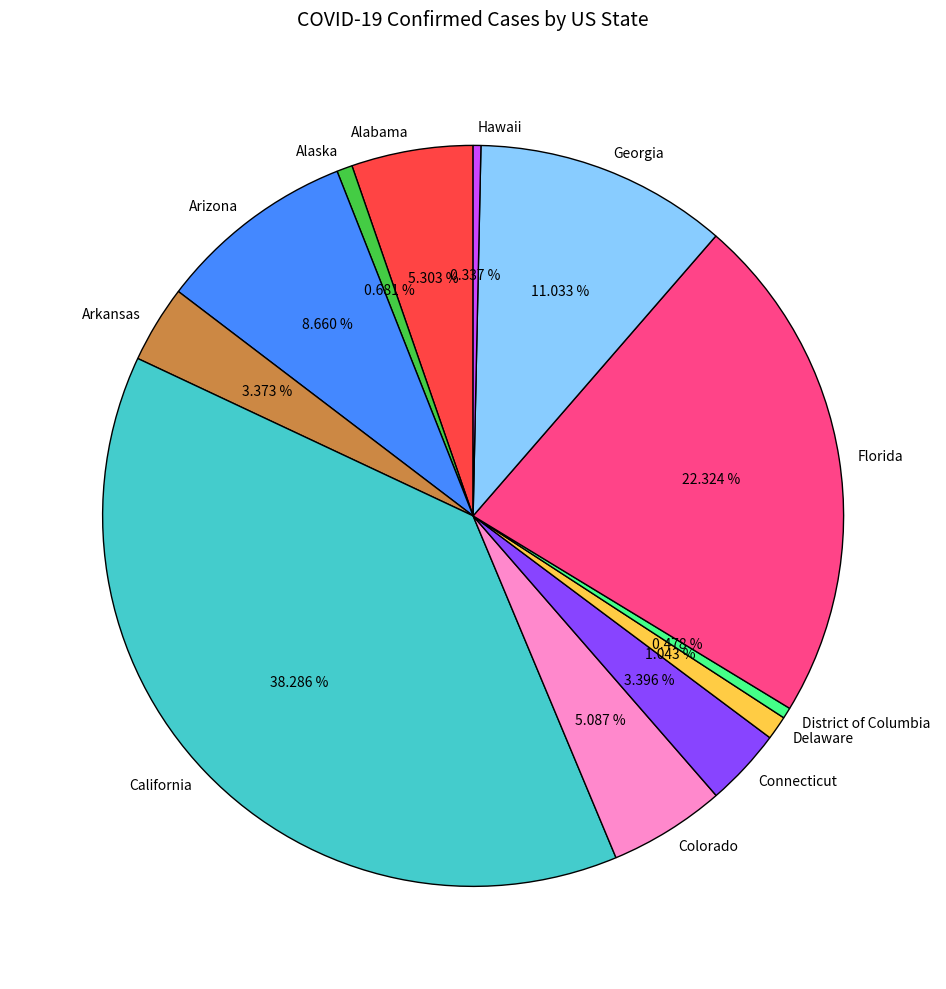

Is the sum of Colorado and Connecticut greater than half?

No